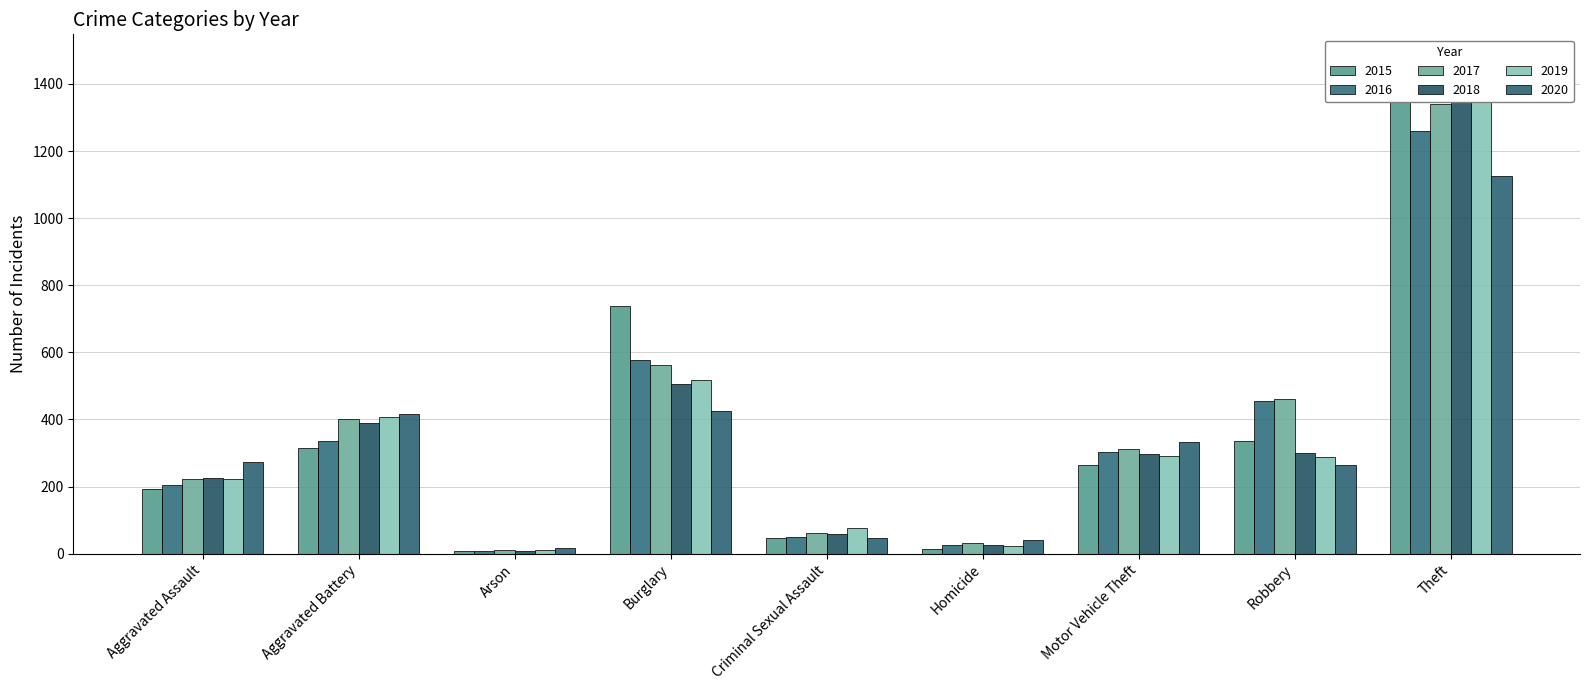

Is the value of 2016 at Motor Vehicle Theft greater than the value of 2015 at Arson?

Yes